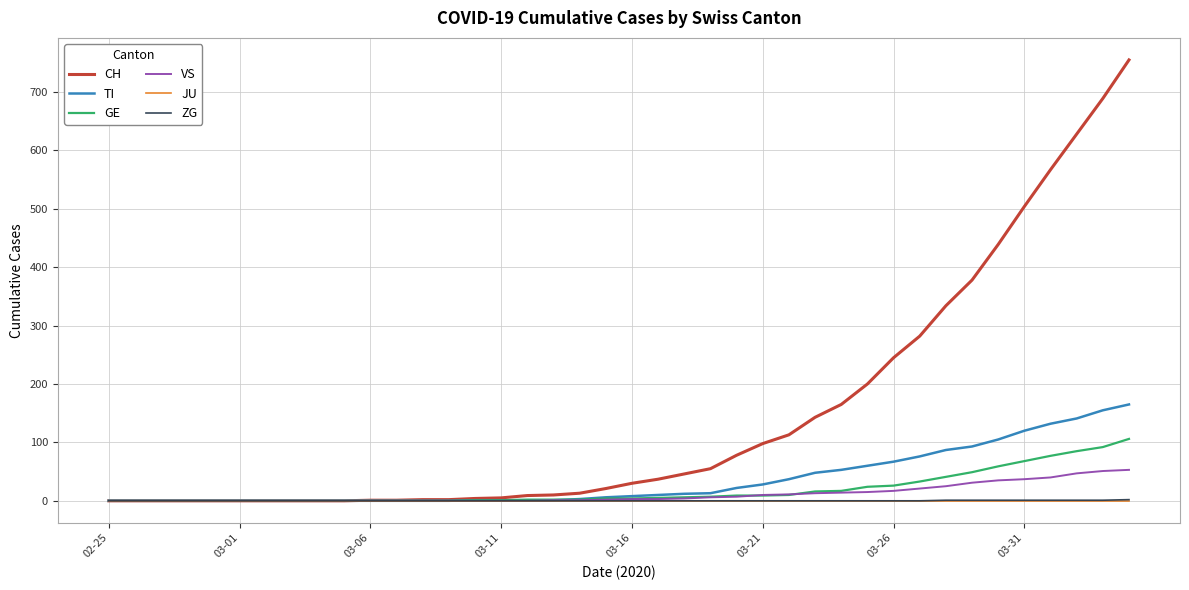

Which series has the widest spread of values?

CH